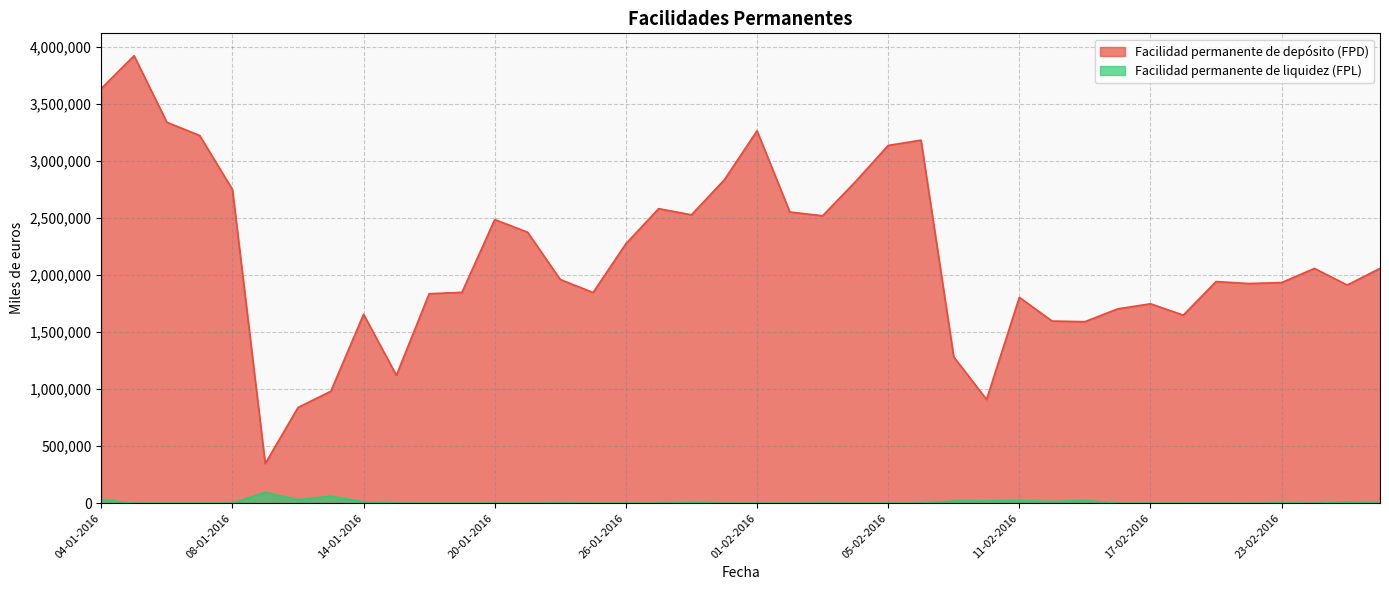

What is the value of the Facilidad permanente de depósito (FPD) point at the 15th from the left?

1961300